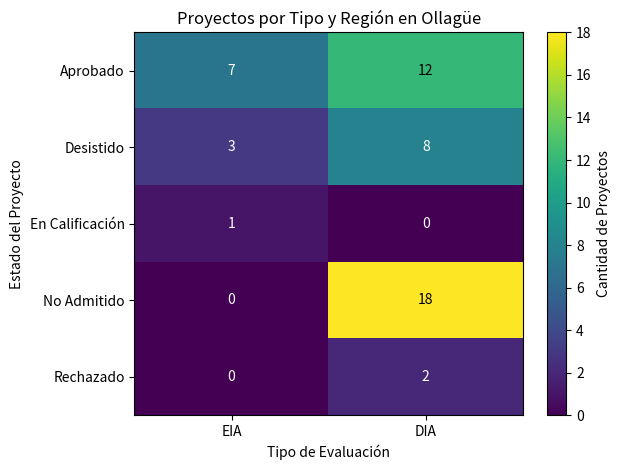

Which series has the widest spread of values?

No Admitido